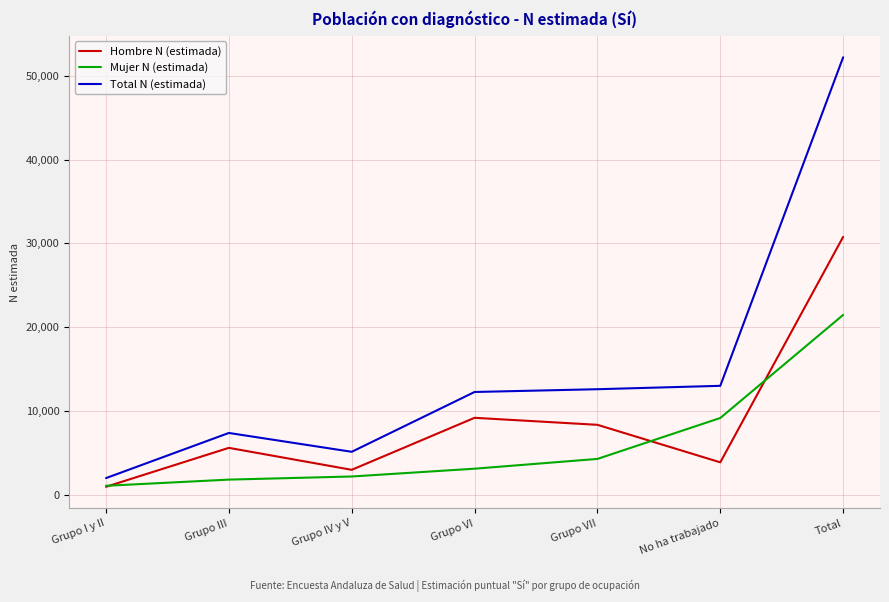

How many values in the Total N (estimada) series are below 12249?

3